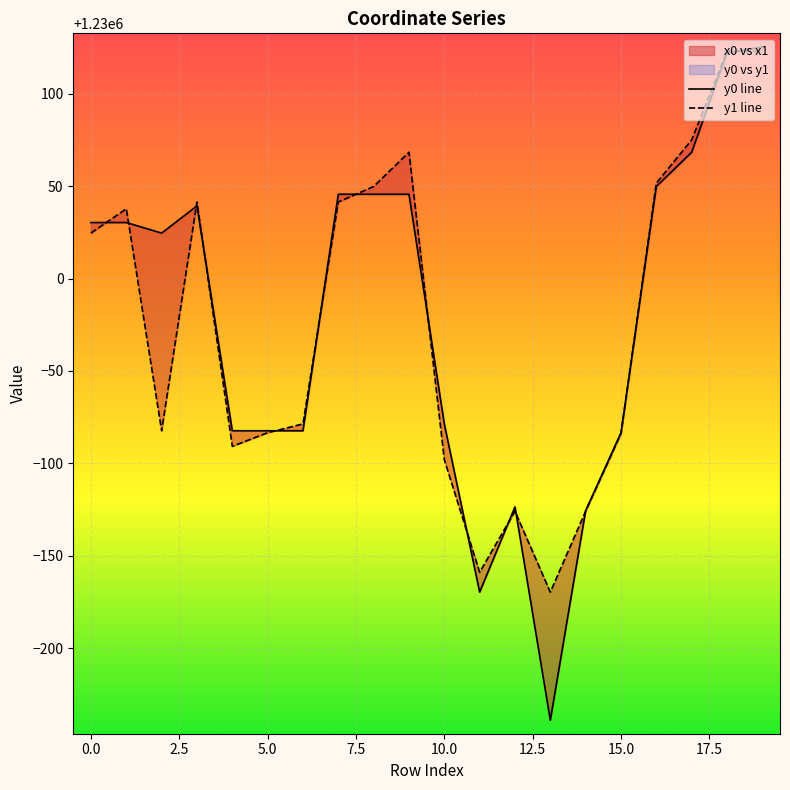

How many categories are shown in the chart?

20